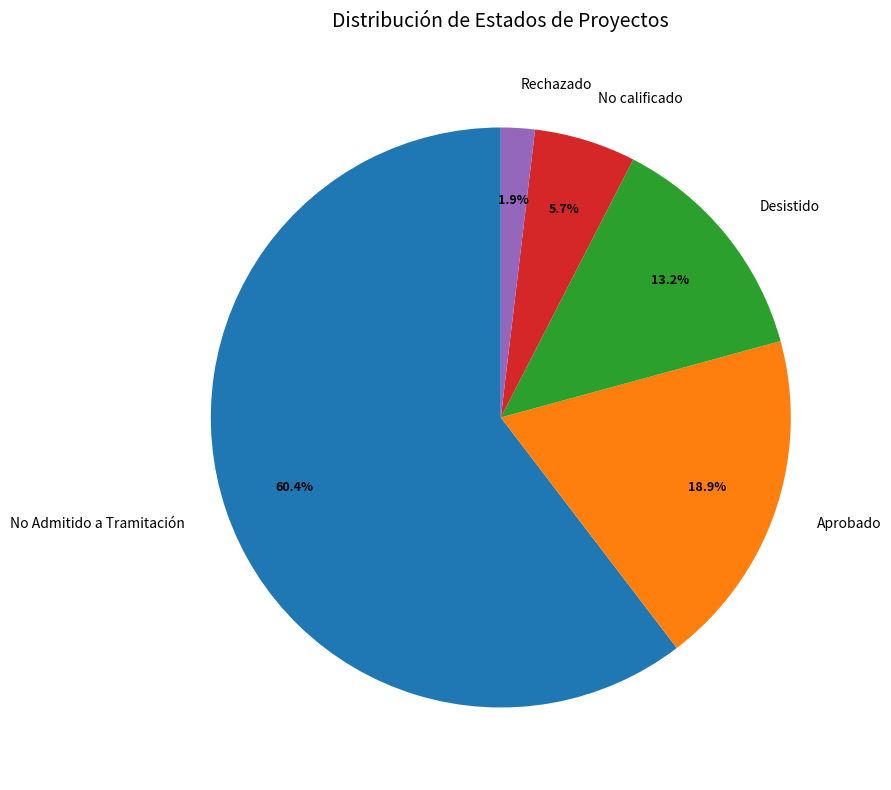

Combined, do Aprobado and No Admitido a Tramitación account for over 50%?

Yes